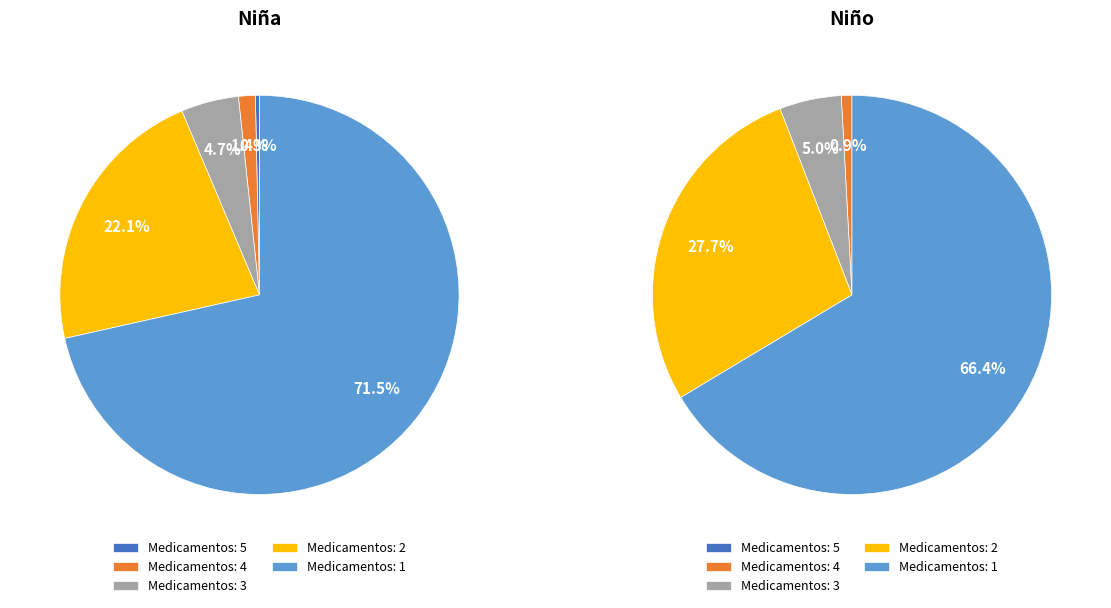

Which series changed the most between 4 and 3?

Niño